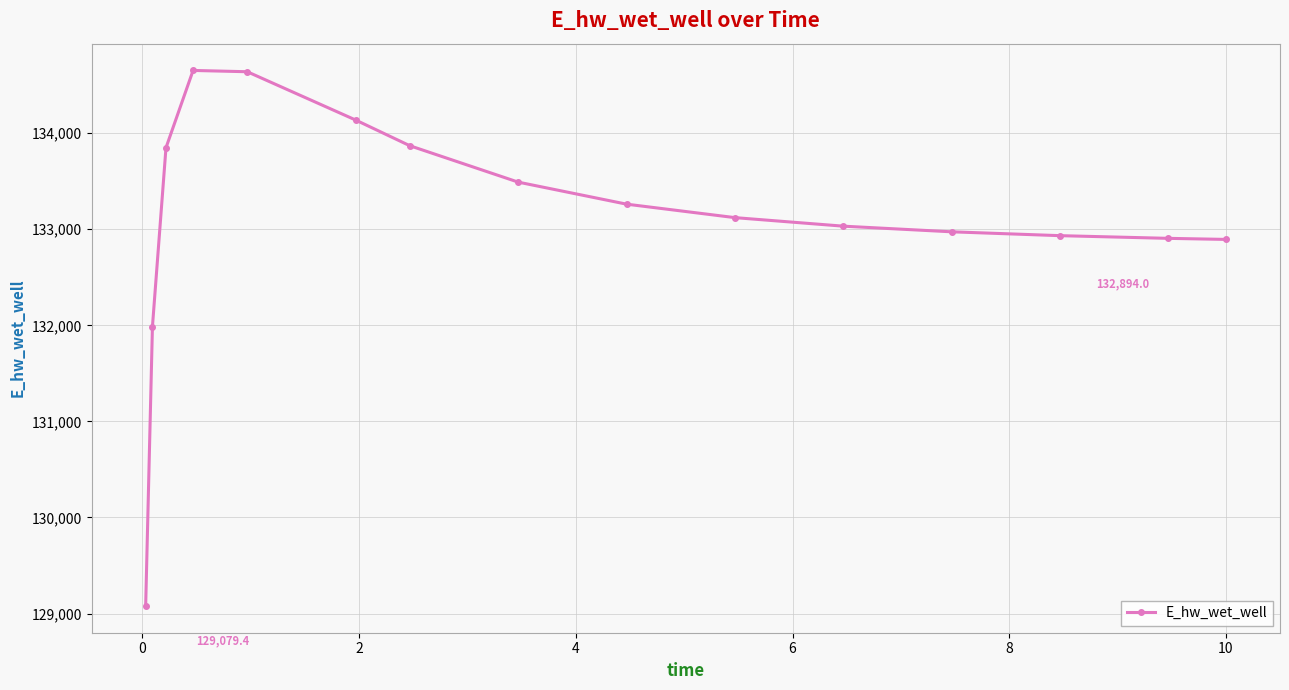

What is the greatest value displayed?

134652.5